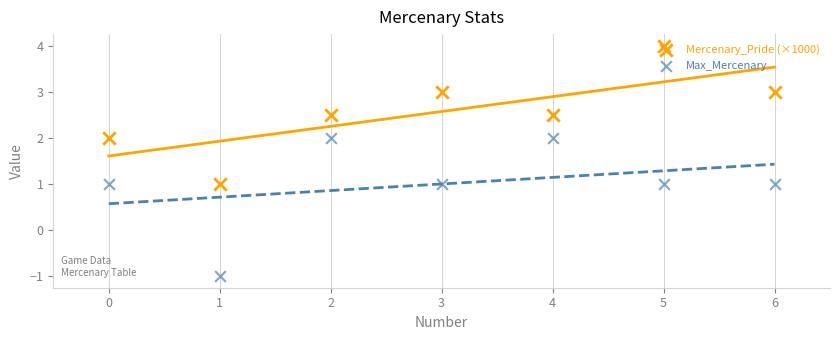

At which category is the sum across all series the highest?

5